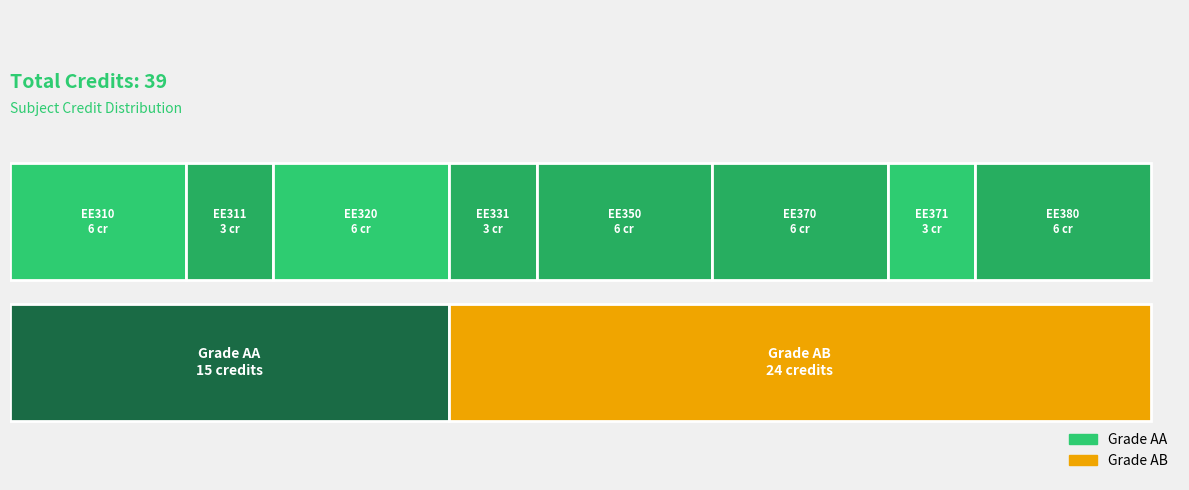

Does the chart contain any negative values?

No